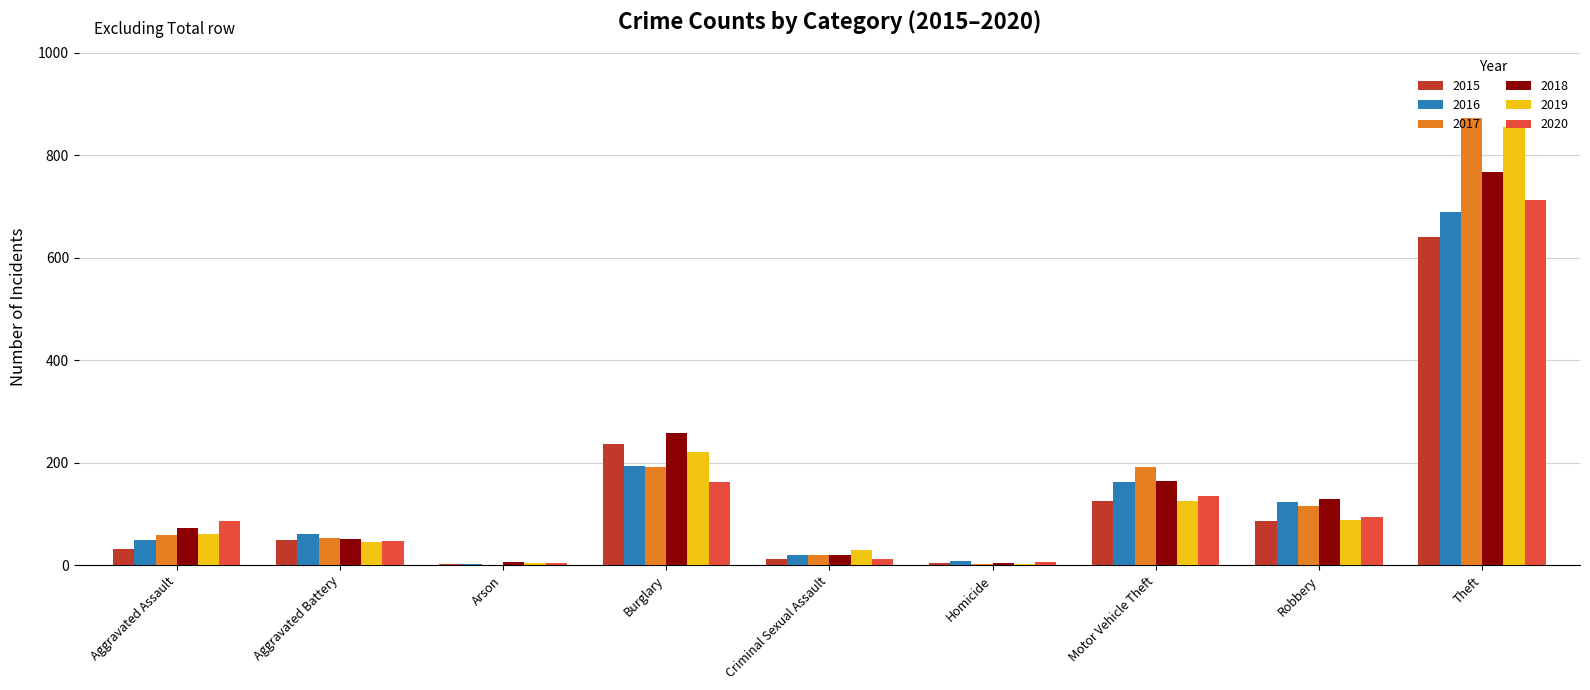

How many groups of bars are there?

9